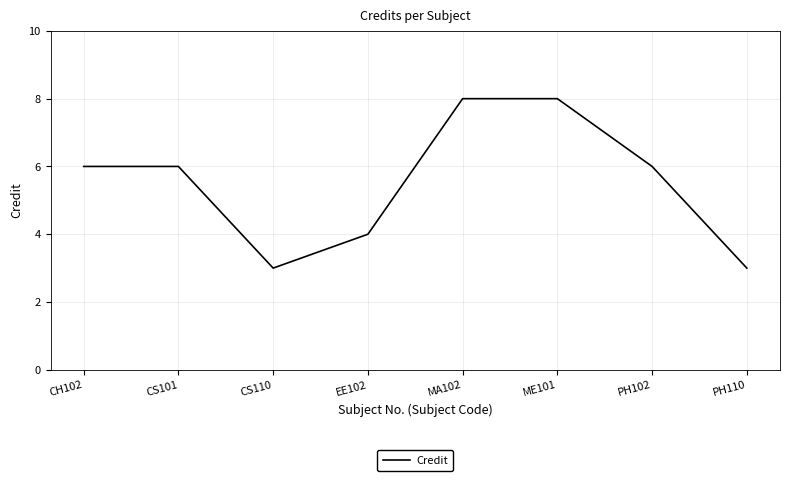

Is this an area chart (filled region under the line)?

No